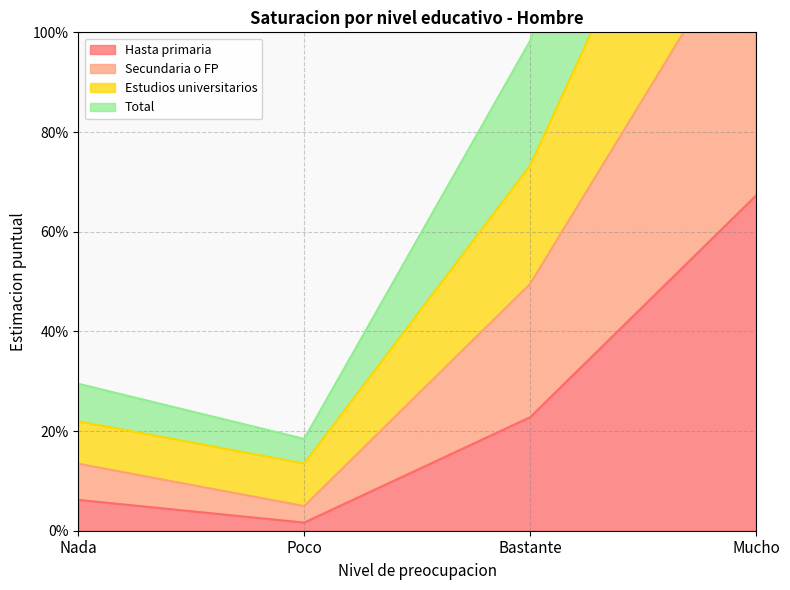

True or false: Estudios universitarios and Hasta primaria cross at least once.

False